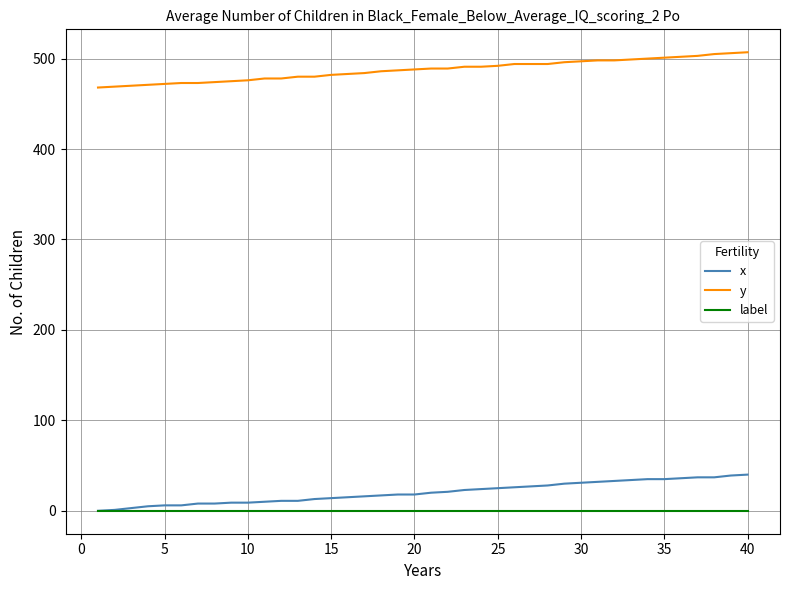

What is the greatest value displayed?

507